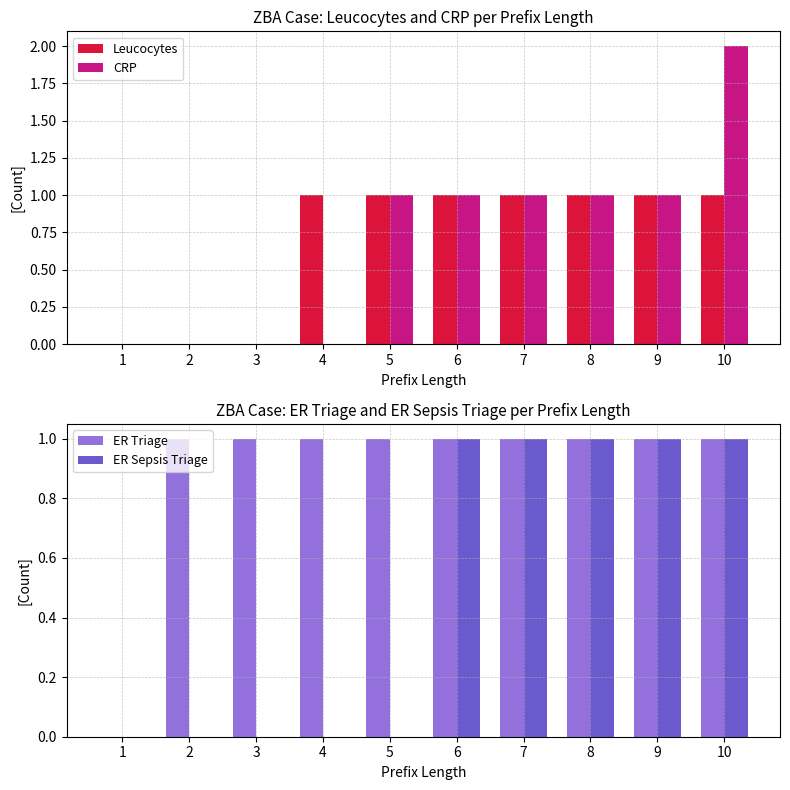

What is the difference between the second highest and minimum values in the CRP series?

1